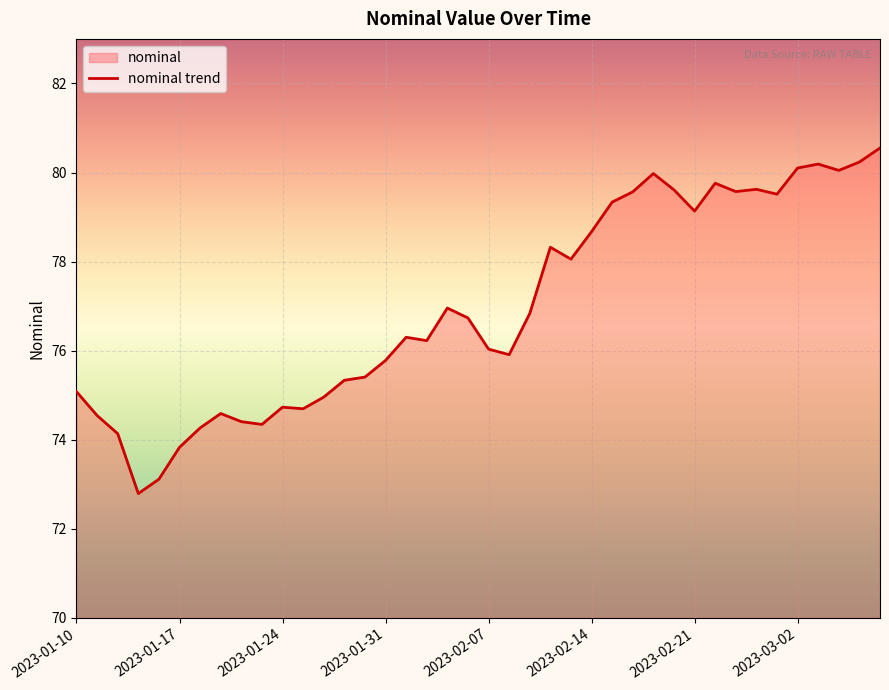

What is the smallest value displayed?

72.8